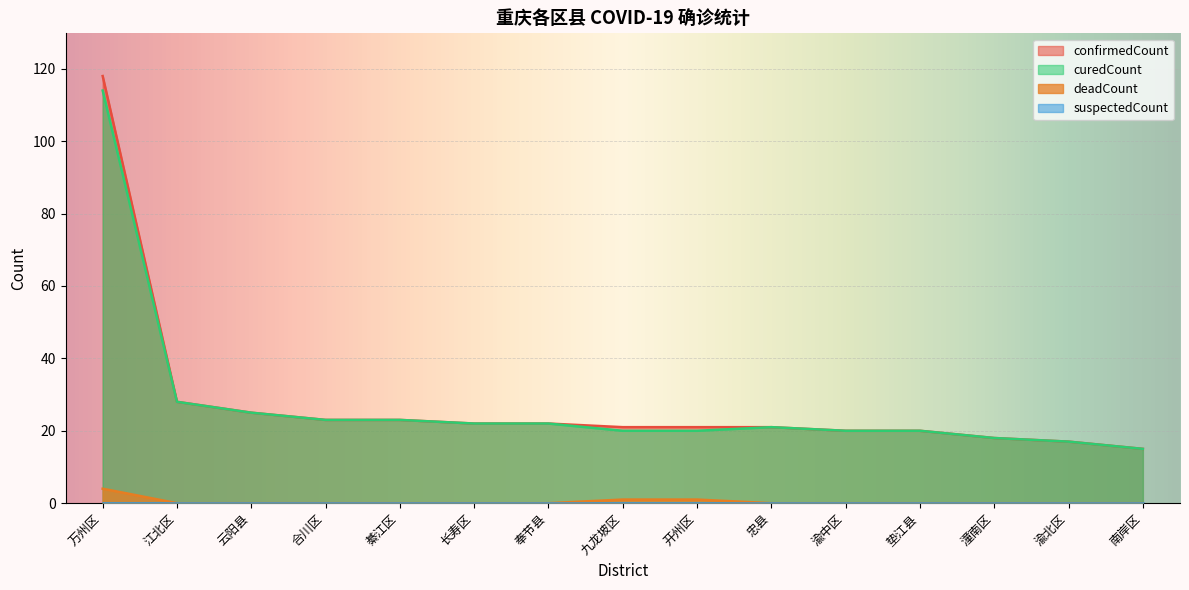

Which series has the largest range (max minus min)?

confirmedCount